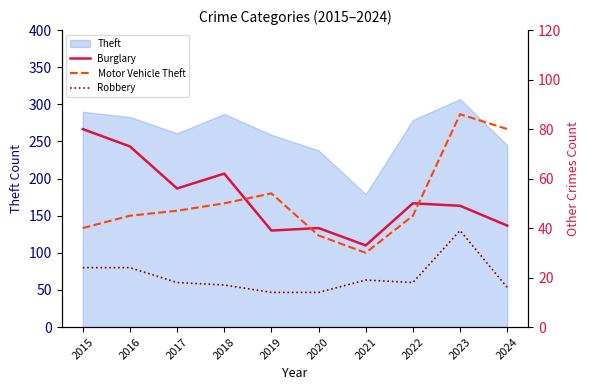

How many lines are shown in the chart?

3